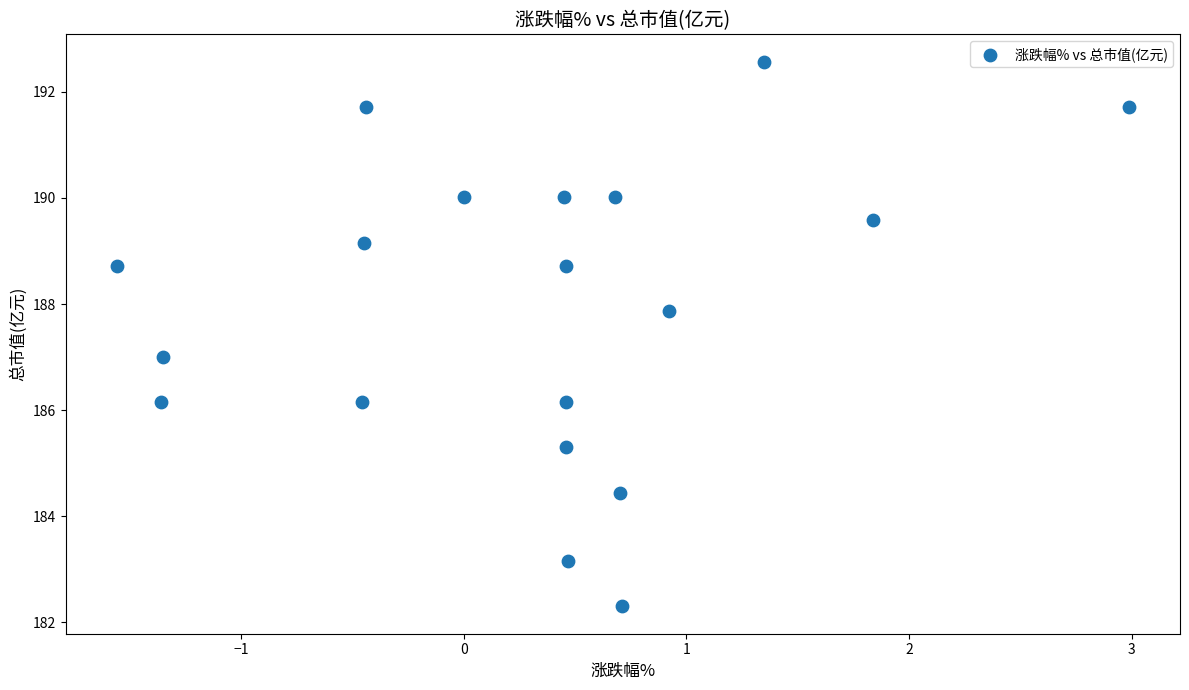

What is the range of X values (max minus min)?

4.6